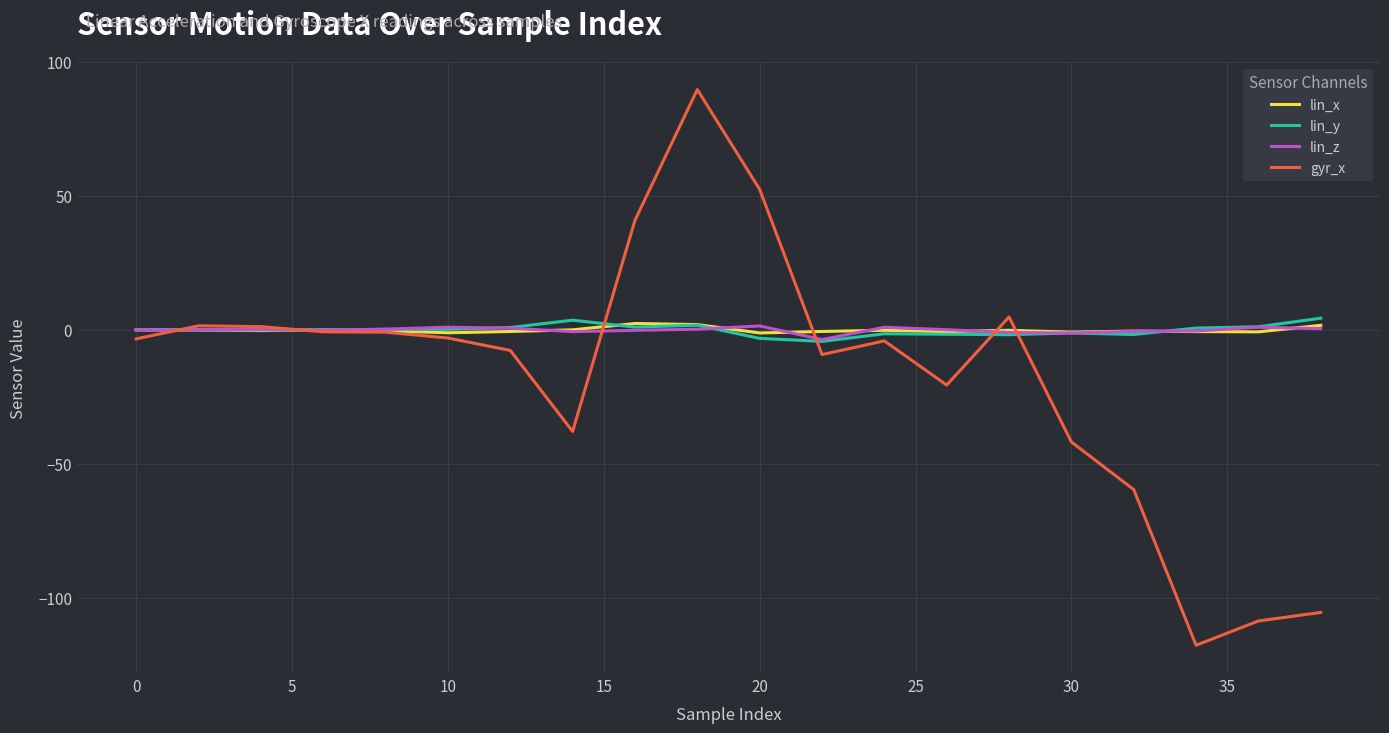

What is the maximum value shown in the chart?

89.7